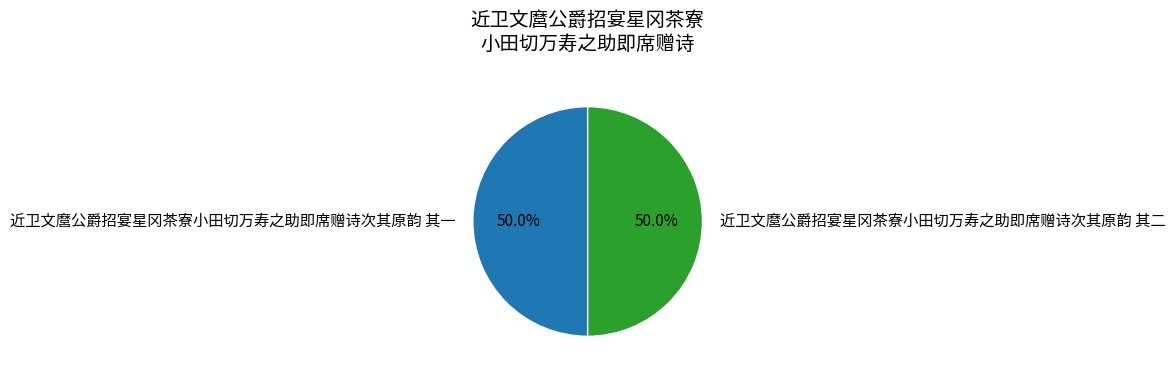

To the nearest percent, what is the average slice percentage?

50%